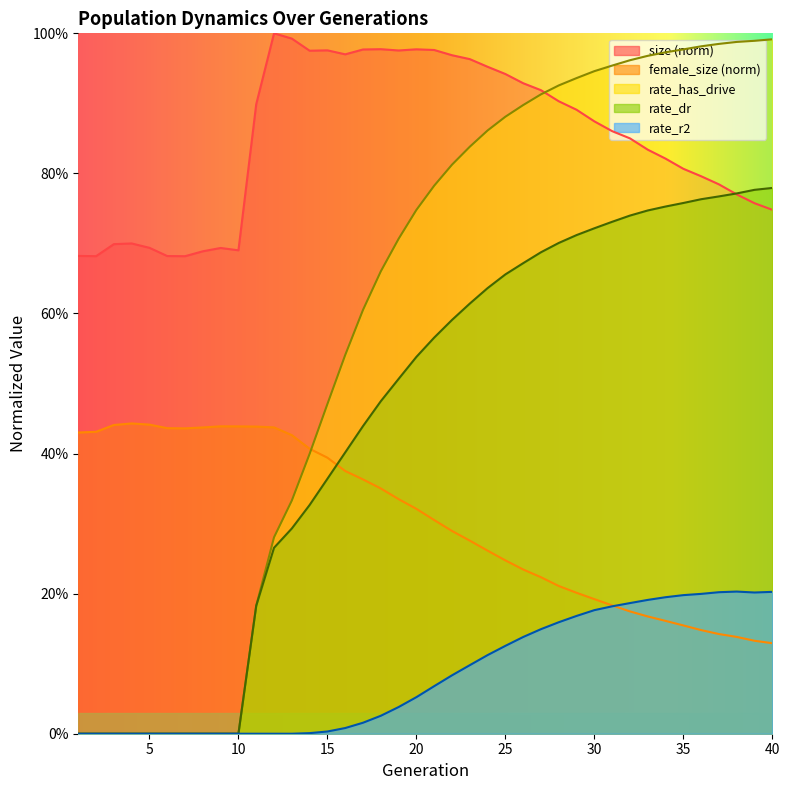

True or false: rate_has_drive and rate_dr intersect in this chart.

False